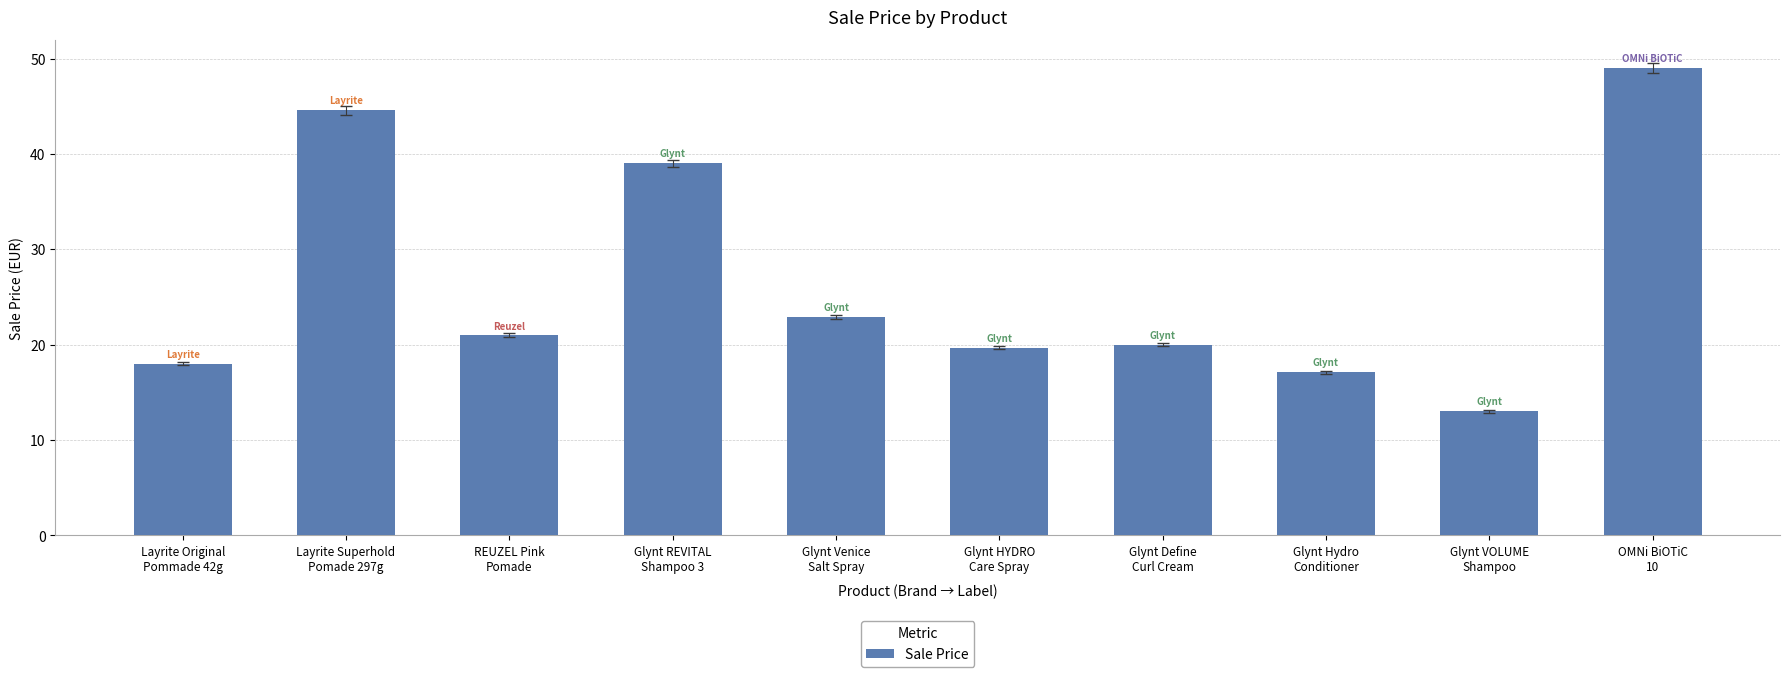

Which label corresponds to the smallest value in the chart?

Glynt VOLUME
Shampoo